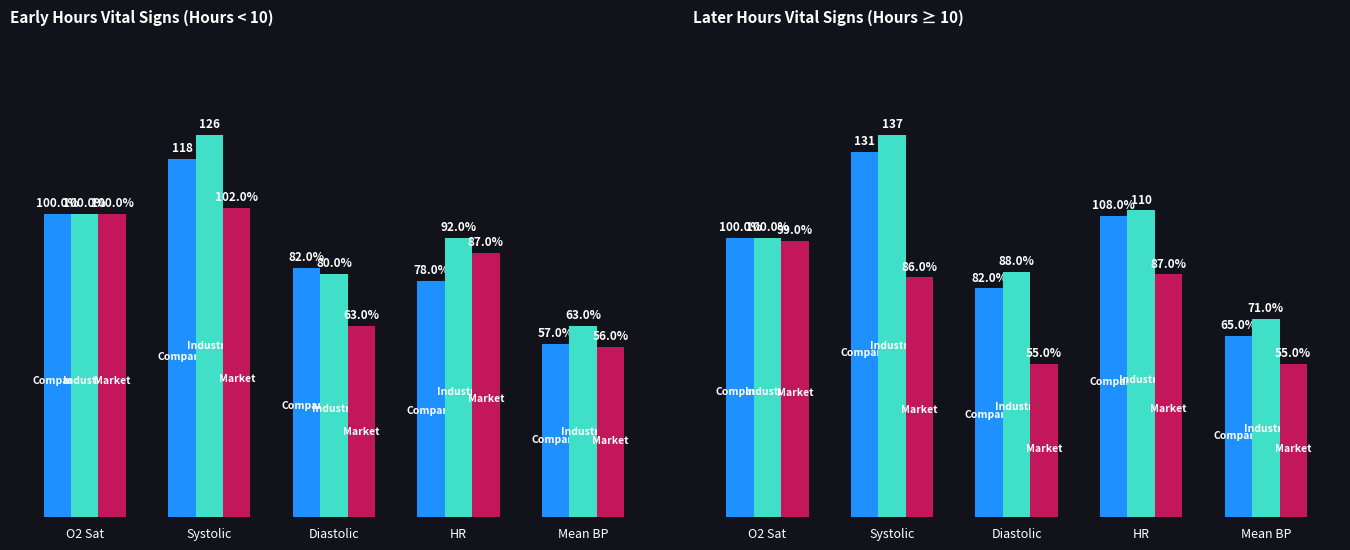

True or false: Company has a value of 44 at HR.

False